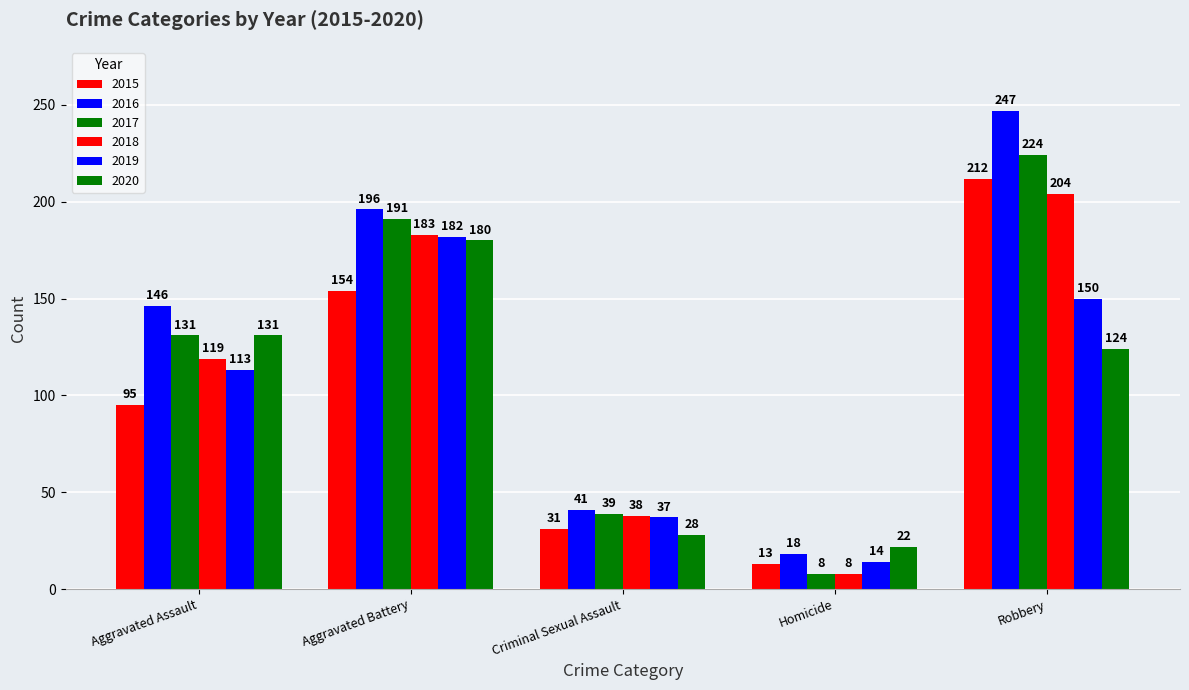

Which category has the lowest value in the 2017 series?

Homicide